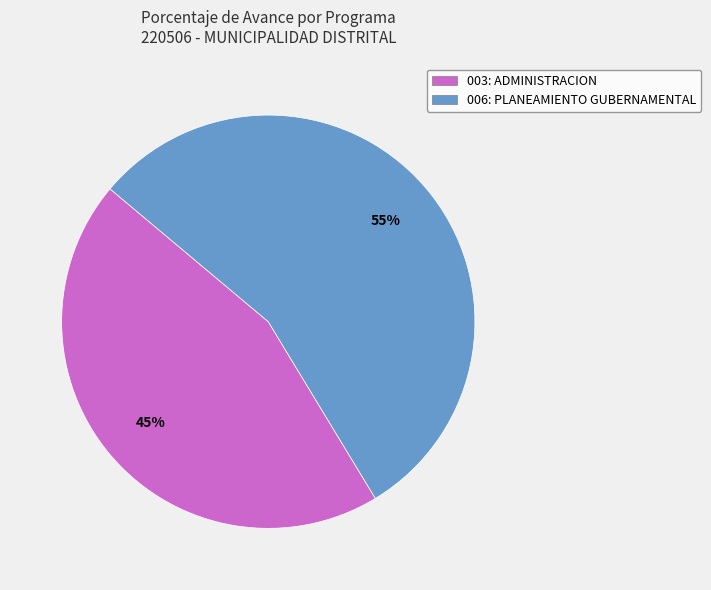

The 006: PLANEAMIENTO GUBERNAMENTAL slice represents 55% of the pie. True or false?

True